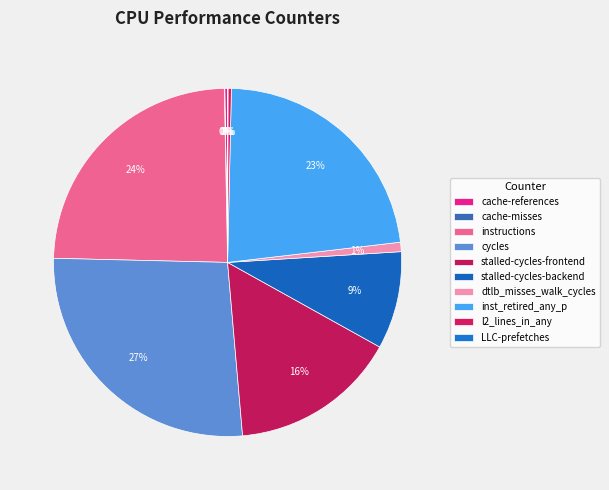

What is the total percentage of instructions and LLC-prefetches?

24.4%